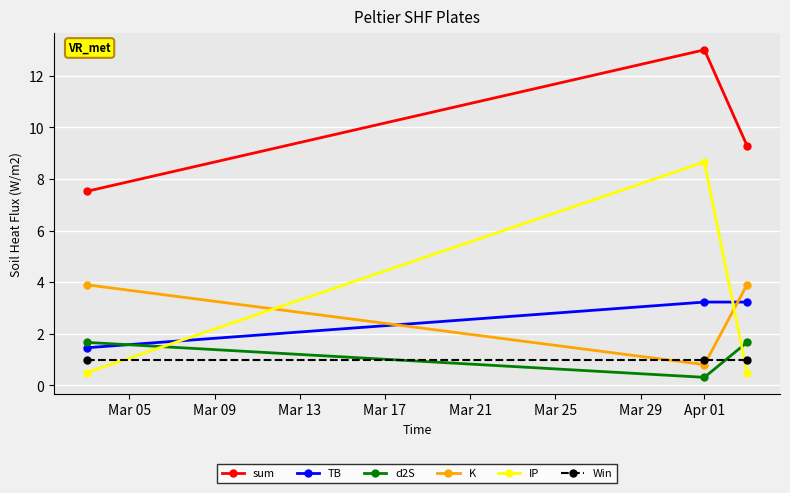

Which series has the largest total across all categories?

sum